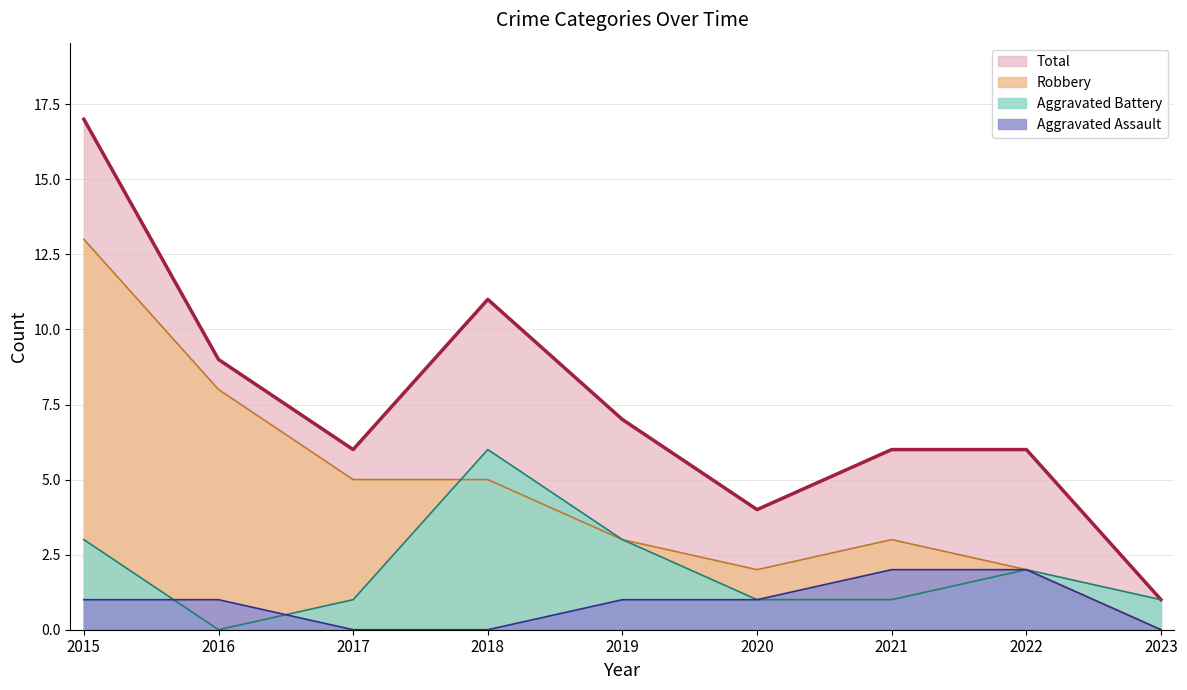

In Robbery, how many points are higher than both neighbors (excluding endpoints)?

1